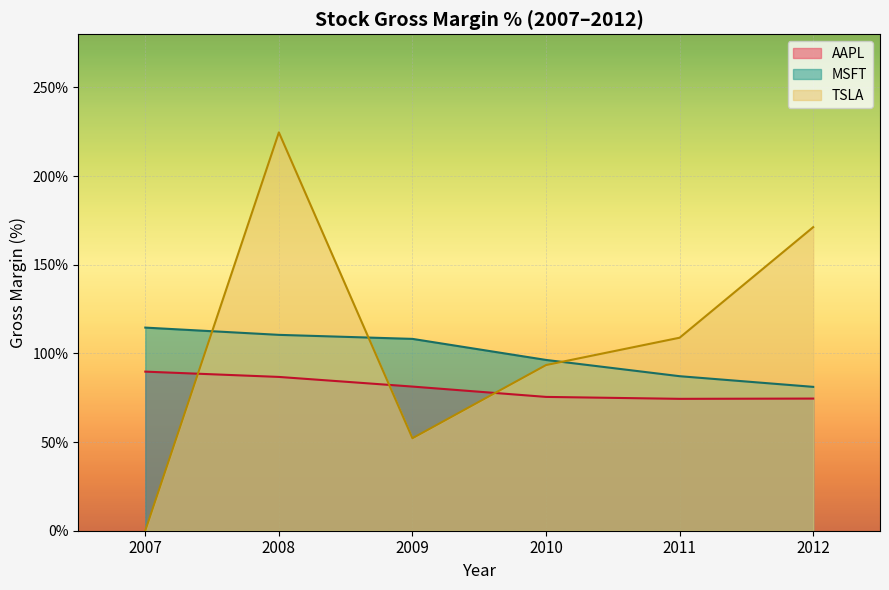

How many times do MSFT line and TSLA line cross each other?

3